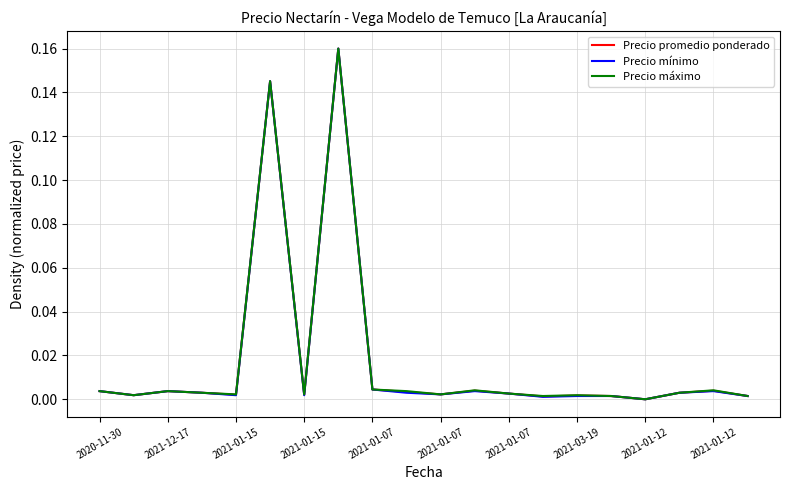

How many categories are shown in the chart?

20